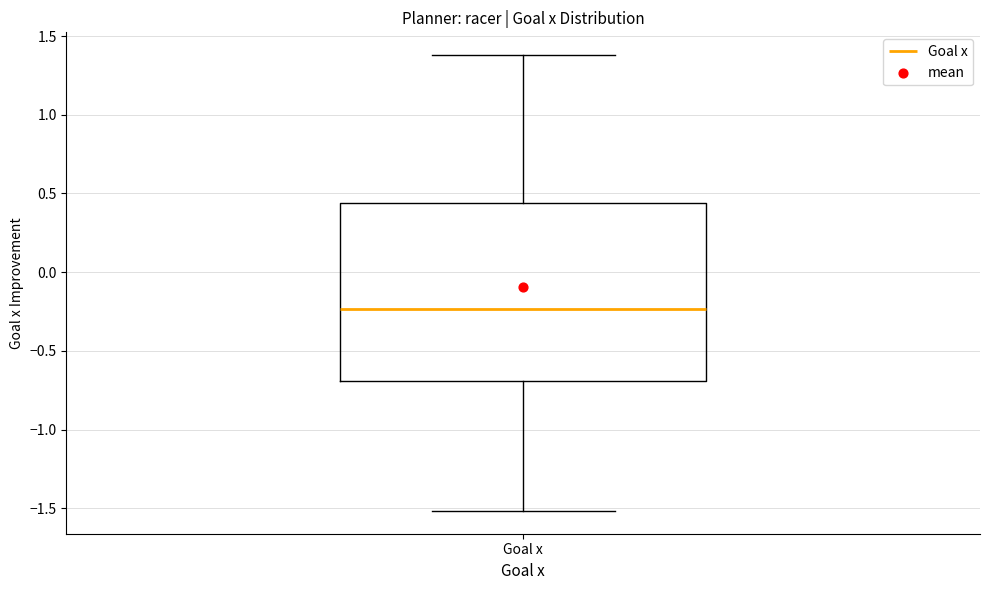

Read this box plot against the y-axis: the position of the median line, the range covered by the box, and the ends of both whiskers. The values are not printed on the chart, so give them approximately, as read against the axis.

median -0.25, box -0.70 to 0.45, whiskers -1.50 to 1.40